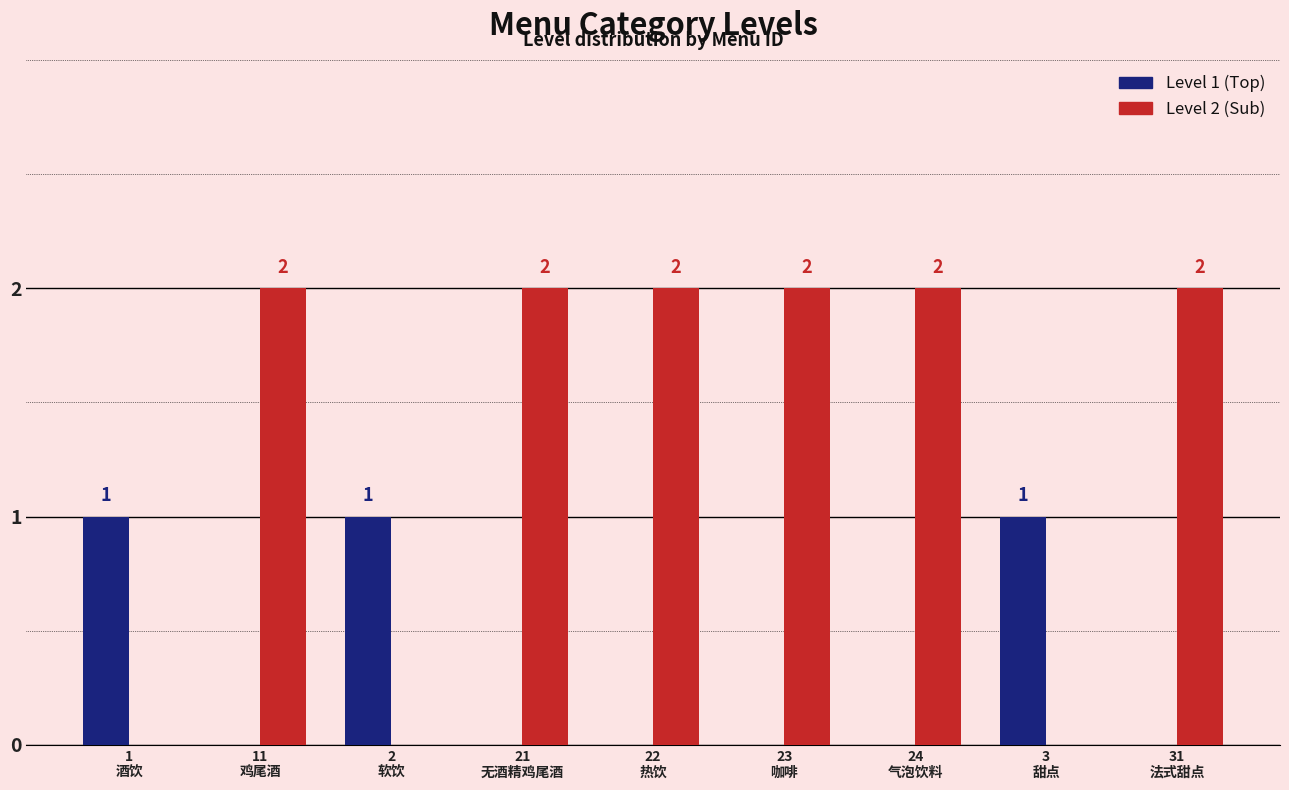

Are the bars grouped side by side (vs. stacked)?

Yes